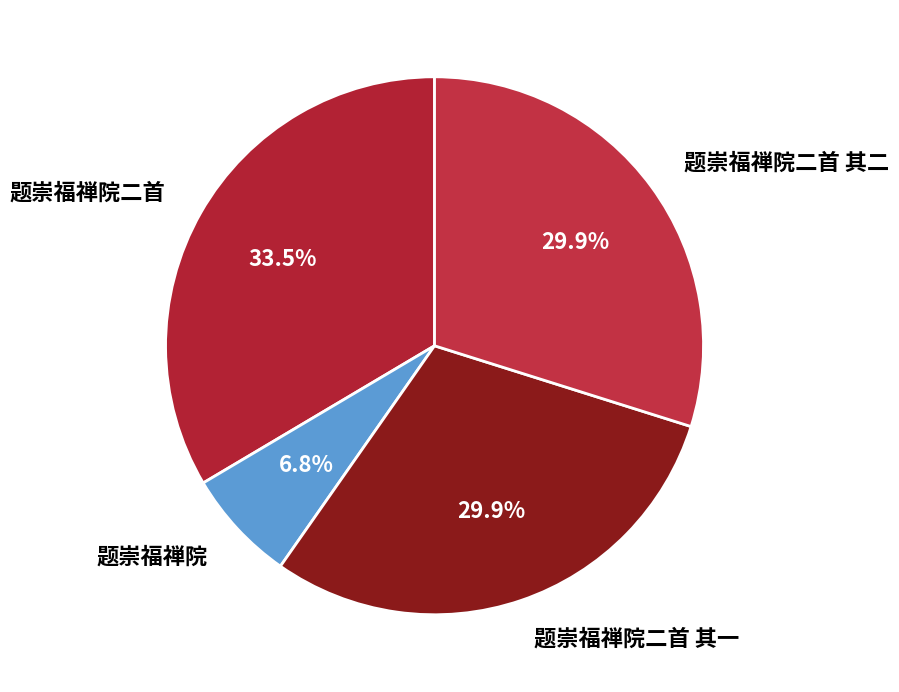

To the nearest percent, what is the difference between the 题崇福禅院 and 题崇福禅院二首 slice percentages?

27%